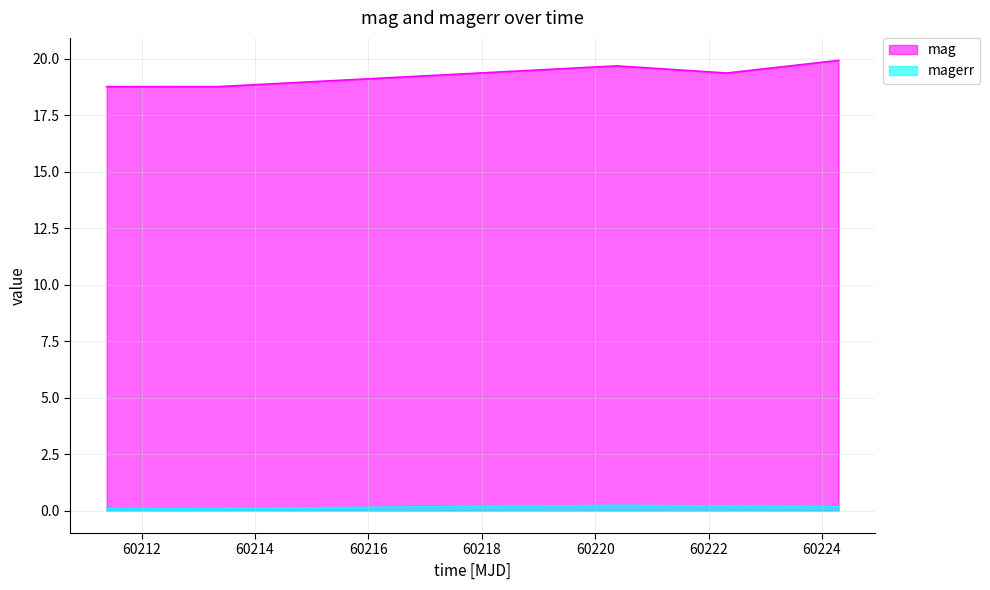

Where does the mag series first go above 19?

60220.377476899885